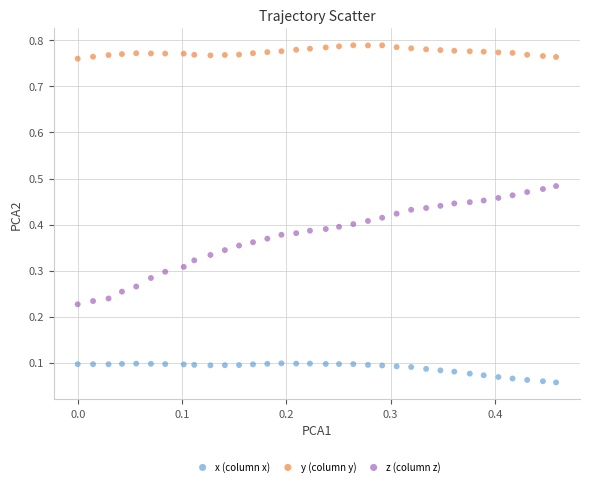

Which series contains the lowest Y value?

x (column x)